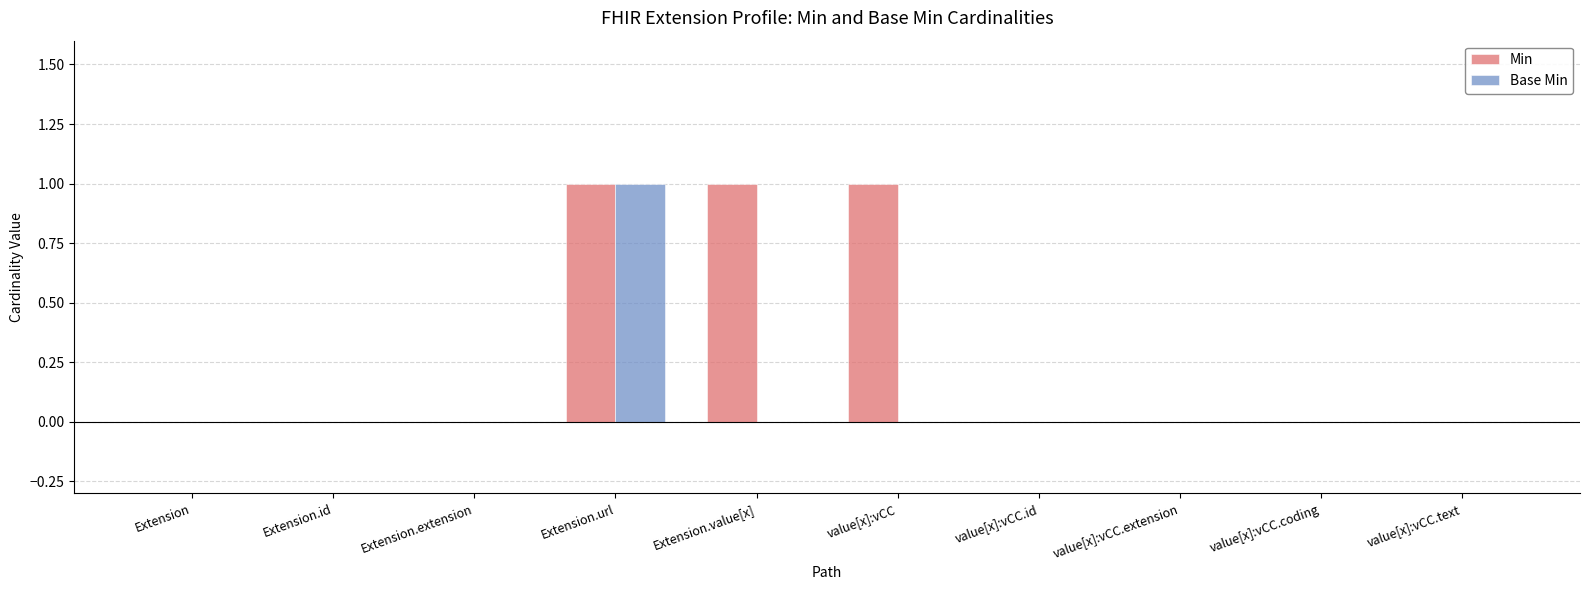

Reading right to left, list all the values displayed in this chart.

Min: value[x]:vCC.text=0	value[x]:vCC.coding=0	value[x]:vCC.extension=0	value[x]:vCC.id=0	value[x]:vCC=1	Extension.value[x]=1	Extension.url=1	Extension.extension=0	Extension.id=0	Extension=0
Base Min: value[x]:vCC.text=0	value[x]:vCC.coding=0	value[x]:vCC.extension=0	value[x]:vCC.id=0	value[x]:vCC=0	Extension.value[x]=0	Extension.url=1	Extension.extension=0	Extension.id=0	Extension=0